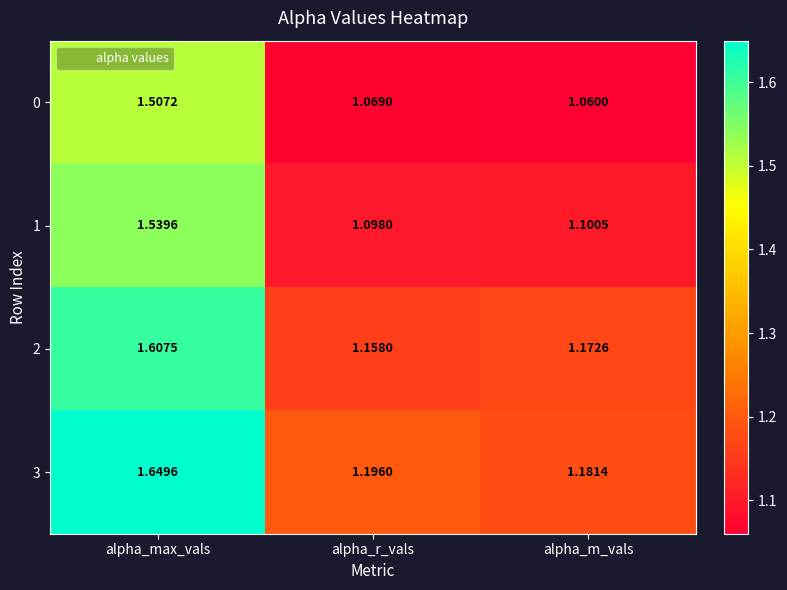

Rank the categories by 3 value from lowest to highest.

alpha_m_vals, alpha_r_vals, alpha_max_vals